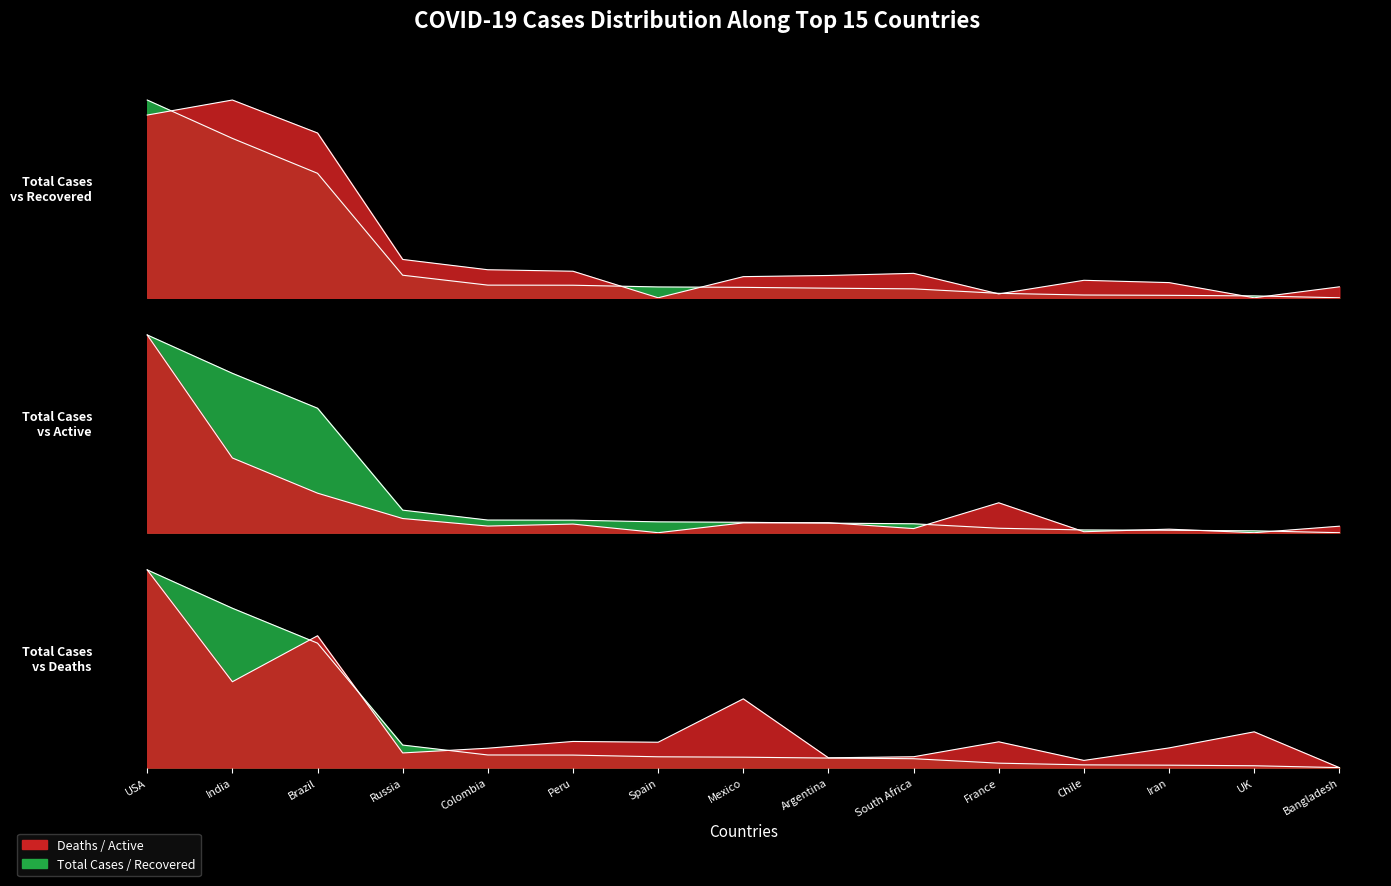

Reading right to left, transcribe all the data shown in this chart.

Total Cases: 0.0	0.0	0.0	0.0	0.0	0.0	0.0	0.1	0.1	0.1	0.1	0.1	0.6	0.8	1.0
Total Recovered: 0.1	0.0	0.1	0.1	0.0	0.1	0.1	0.1	0.0	0.1	0.1	0.2	0.8	1.0	0.9
Active Cases: 0.0	0.0	0.0	0.0	0.2	0.0	0.1	0.0	0.0	0.0	0.0	0.1	0.2	0.4	1.0
Total Deaths: 0.0	0.2	0.1	0.0	0.1	0.1	0.0	0.3	0.1	0.1	0.1	0.1	0.7	0.4	1.0